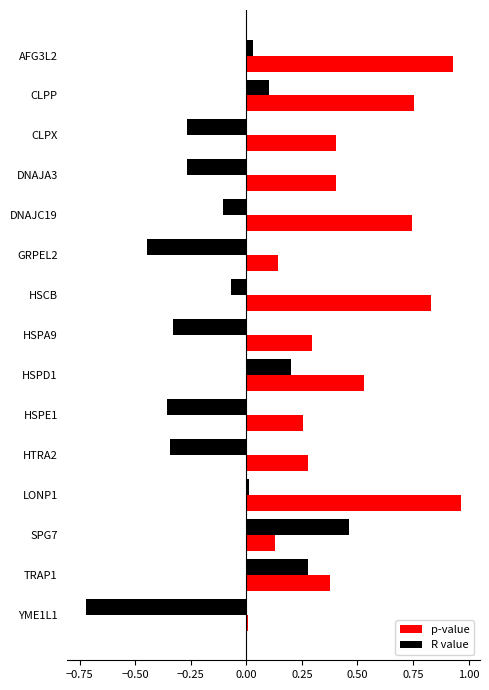

List the series in order of their overall mean, lowest first.

R value, p-value